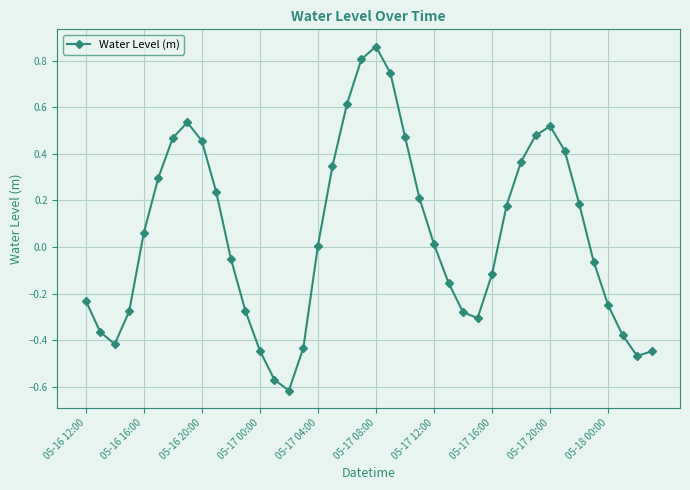

How many data points does each series have?

40